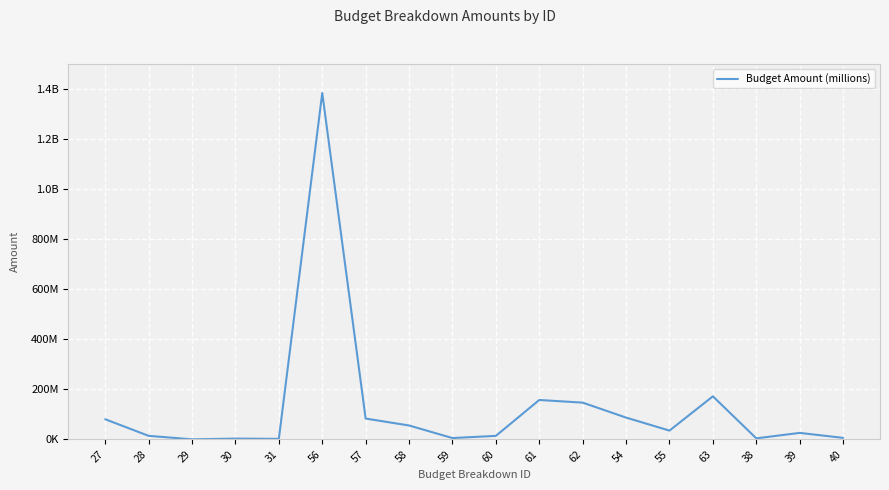

Is this an area chart (filled region under the line)?

No